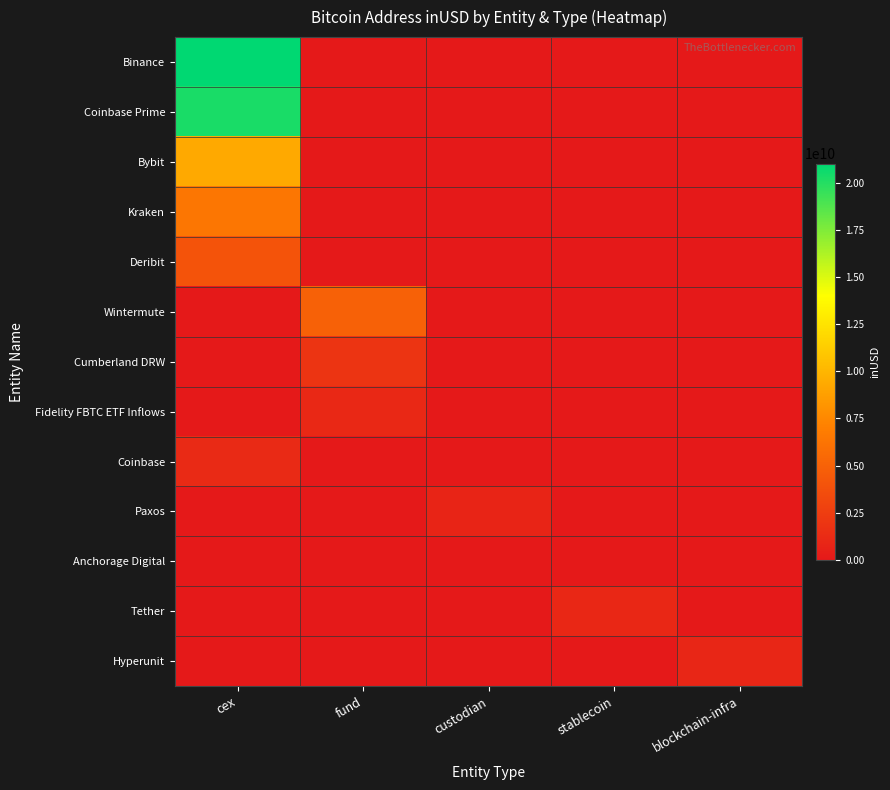

Which series has the largest total across all categories?

Binance